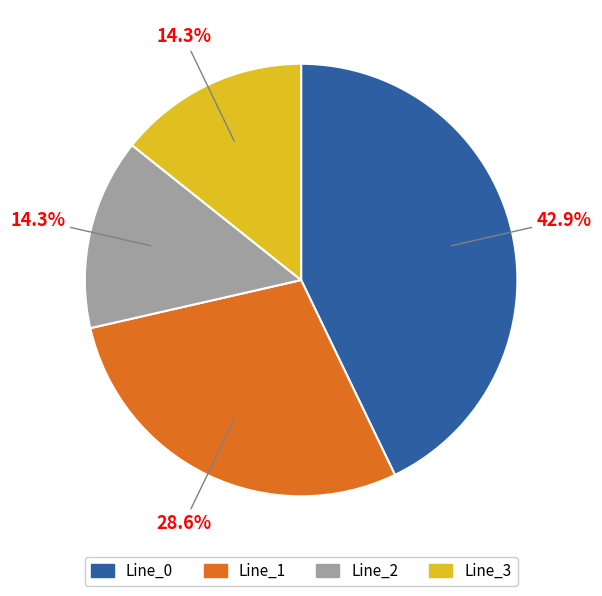

To the nearest percent, what portion does Line_2 represent?

14%